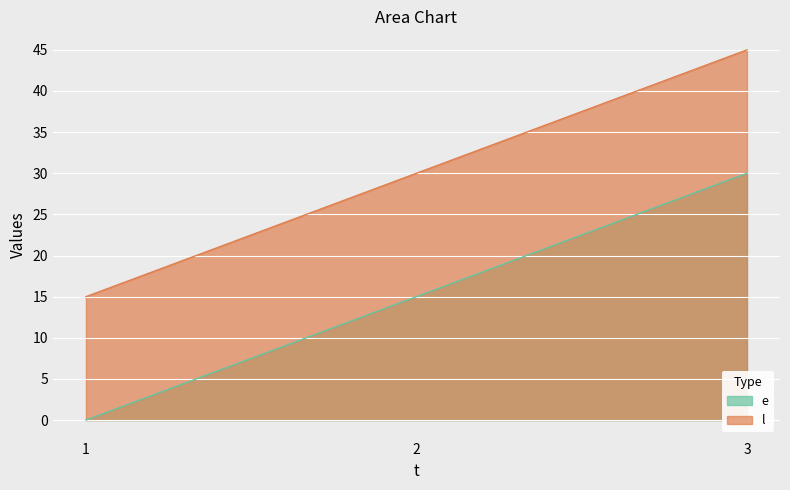

What is the maximum value shown in the chart?

45